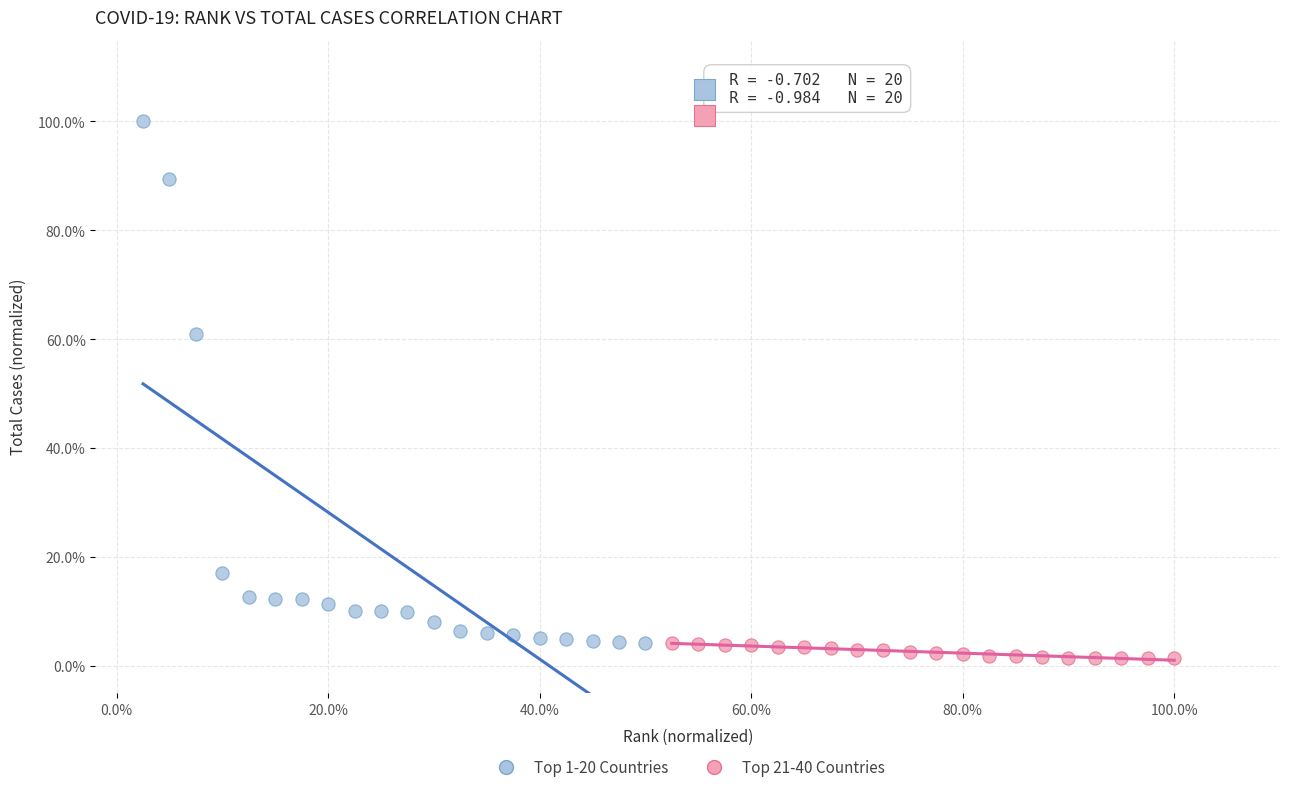

What are all the series names shown in the legend?

Top 1-20 Countries, Top 21-40 Countries